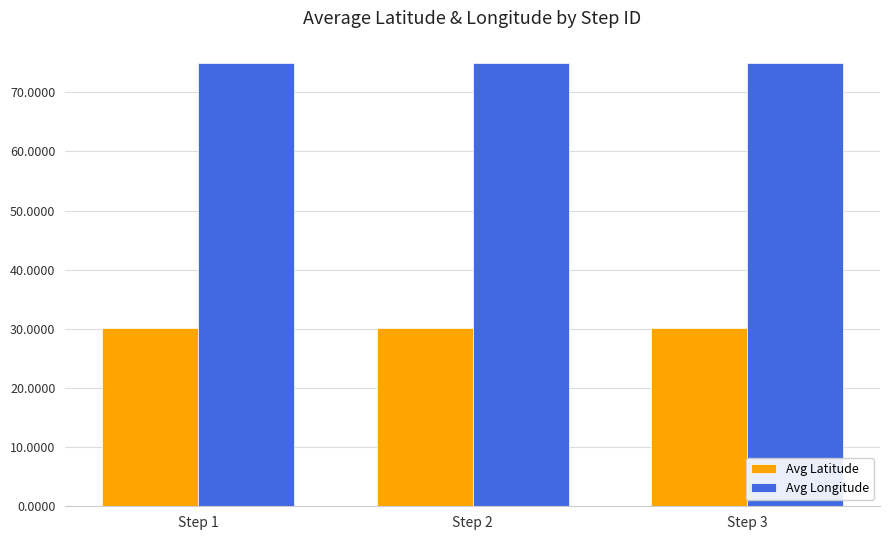

Reading right to left, extract all data points from this chart.

Avg Latitude: Step 3=30.2	Step 2=30.2	Step 1=30.2
Avg Longitude: Step 3=75.0	Step 2=75.0	Step 1=75.0